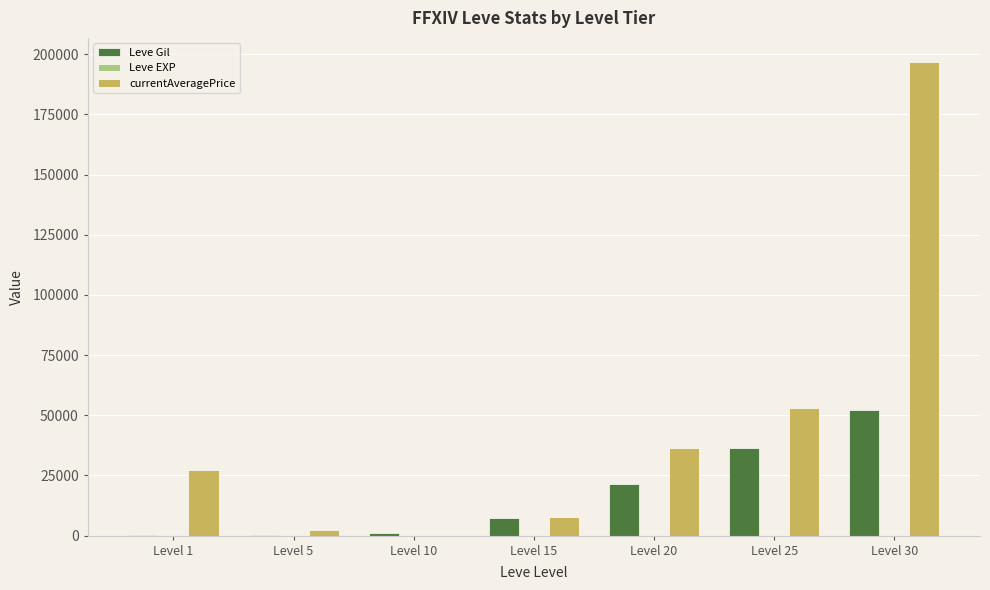

At which category is the sum across all series the highest?

Level 30